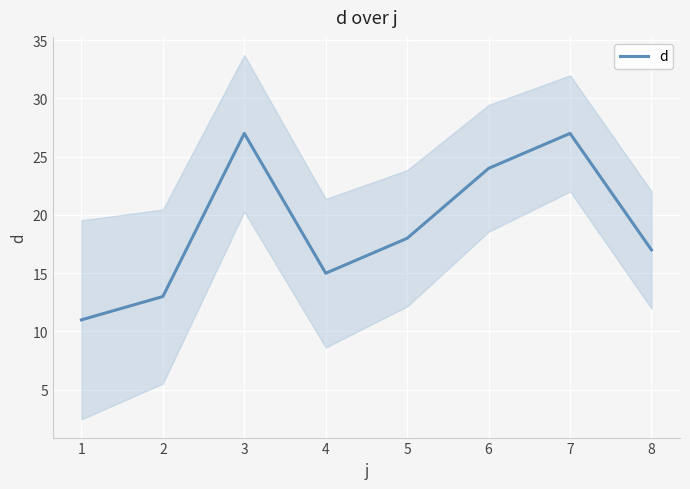

Count the number of categories in the chart.

8